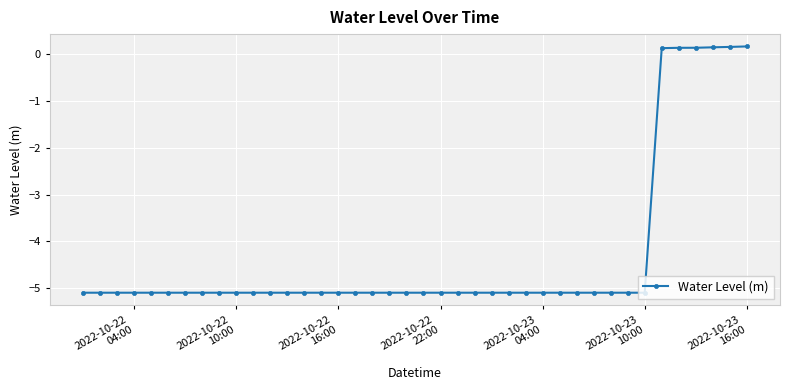

What is the minimum value shown in the chart?

-5.1